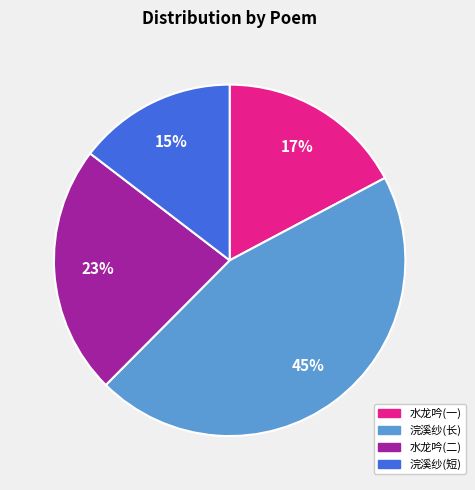

Is there any slice that represents more than half of the pie?

No